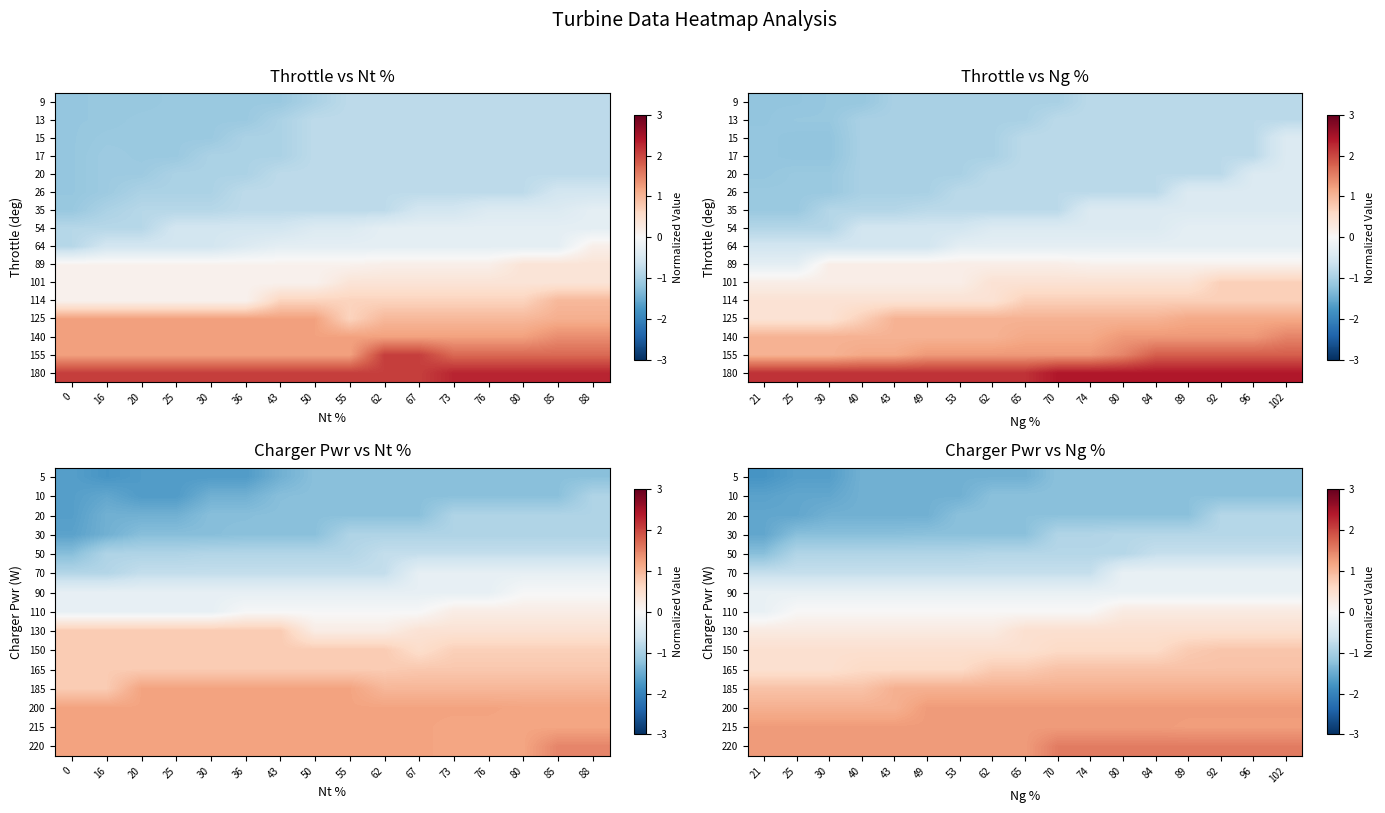

What is the total value across all series at 84?

4.0